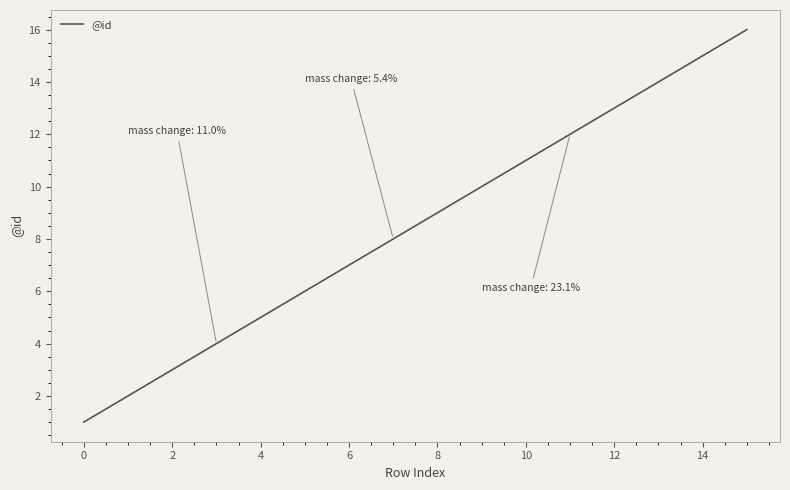

What is the smallest value displayed?

1